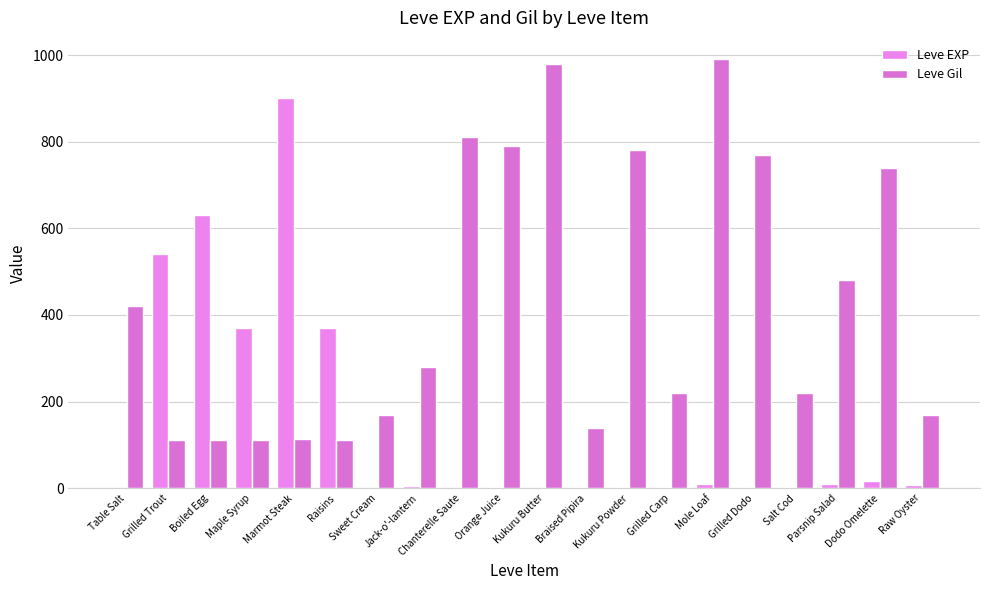

Rank the series by their average value, from highest to lowest.

Leve Gil, Leve EXP